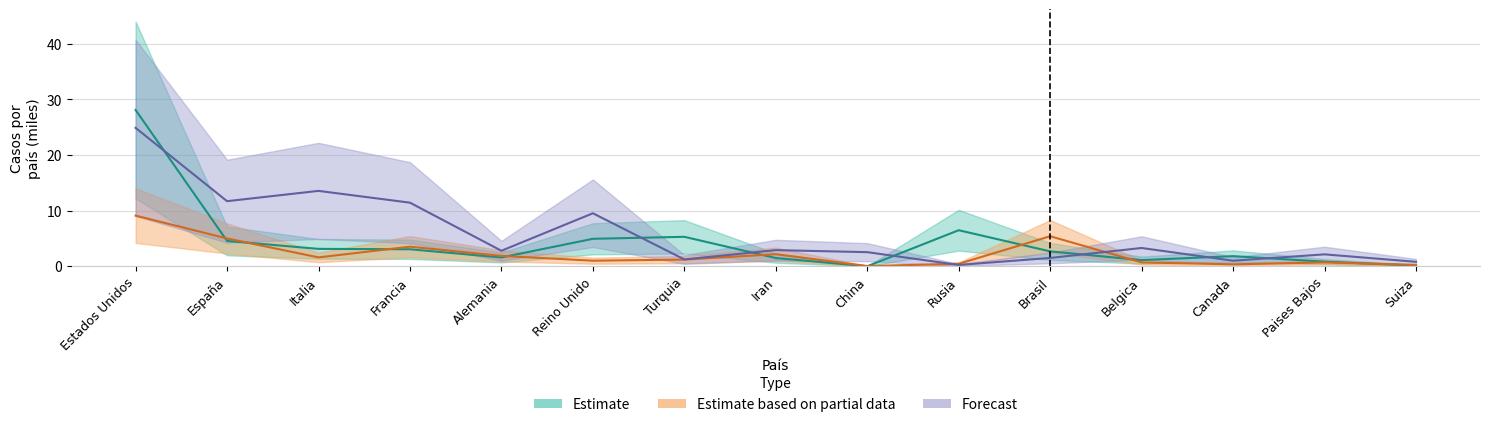

At which label does Nuevos casos first exceed 2?

Estados Unidos